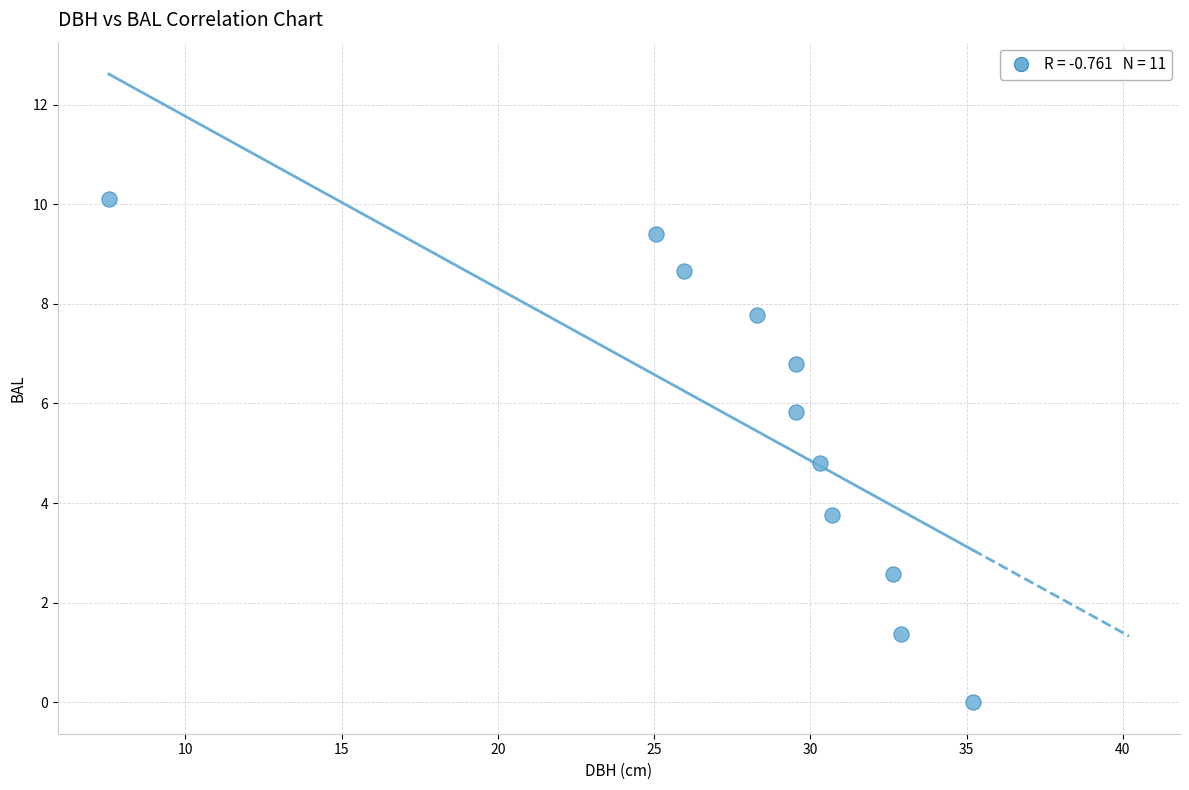

What is the range of Y values (max minus min)?

10.1